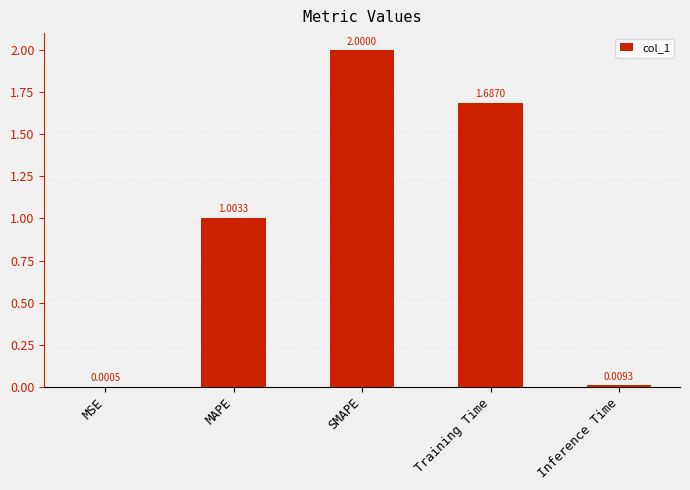

At which label does the data first exceed 1?

MAPE